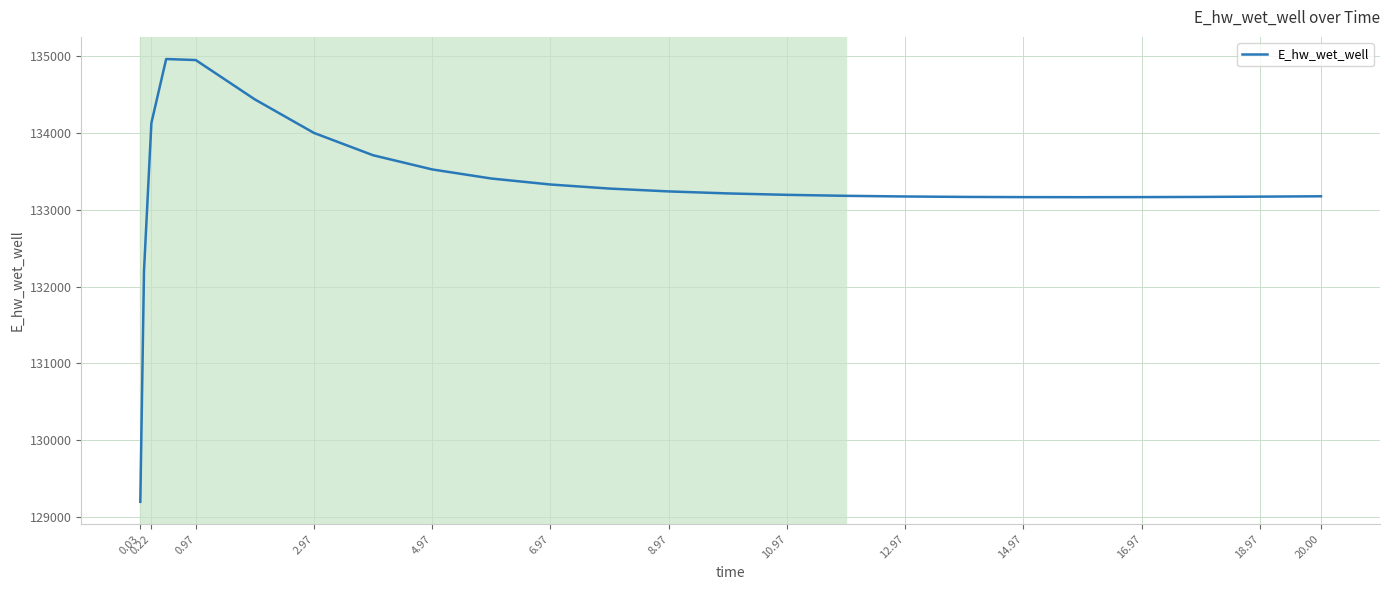

How many distinct data groups are displayed?

1